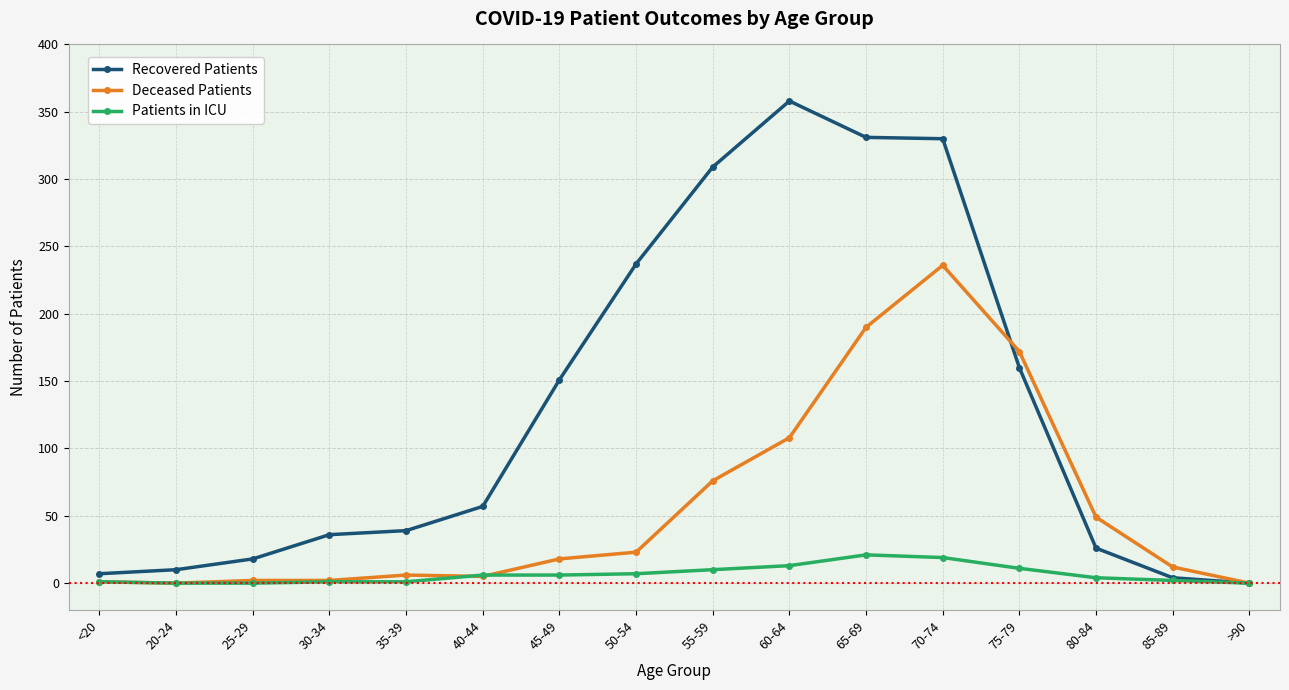

What are all the series names shown in the legend?

Recovered Patients, Deceased Patients, Patients in ICU